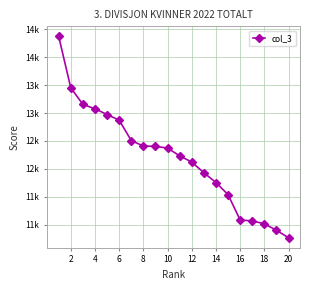

What is the value of the 4th point from the left?

13076